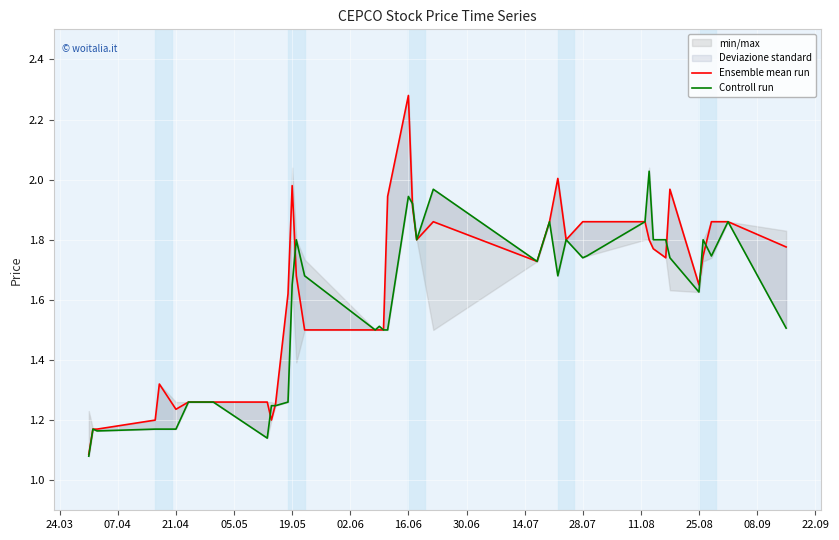

Where is the first local maximum for Controll run?

07.04